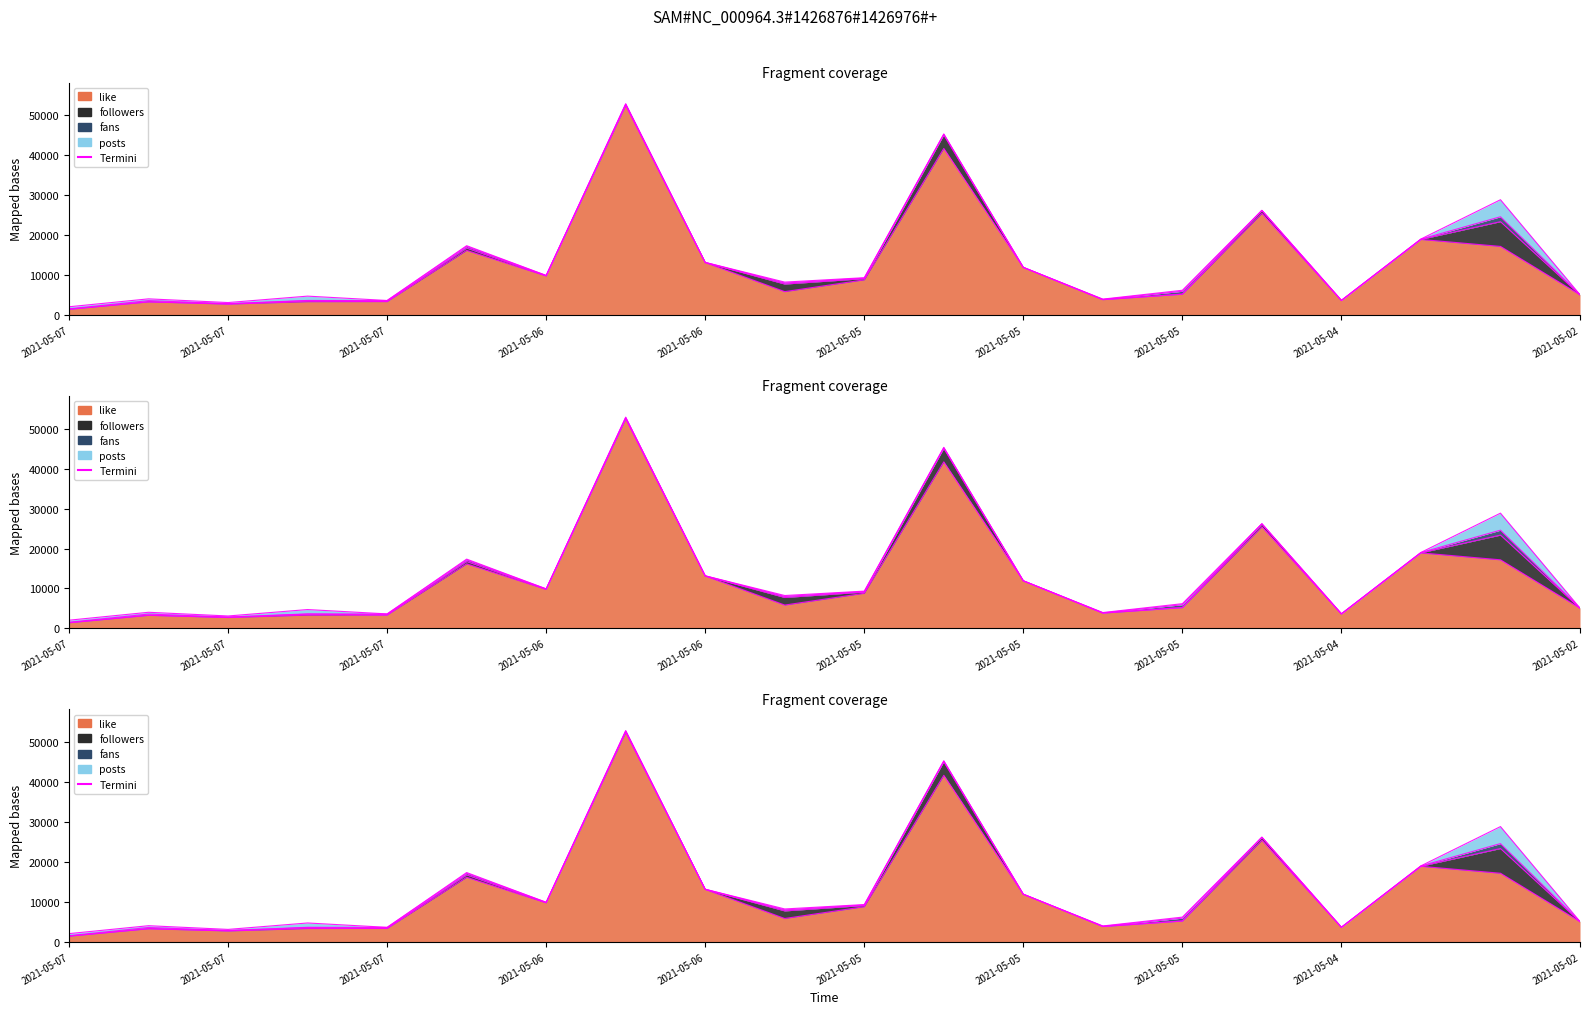

How many interior local peaks does the like series have?

6